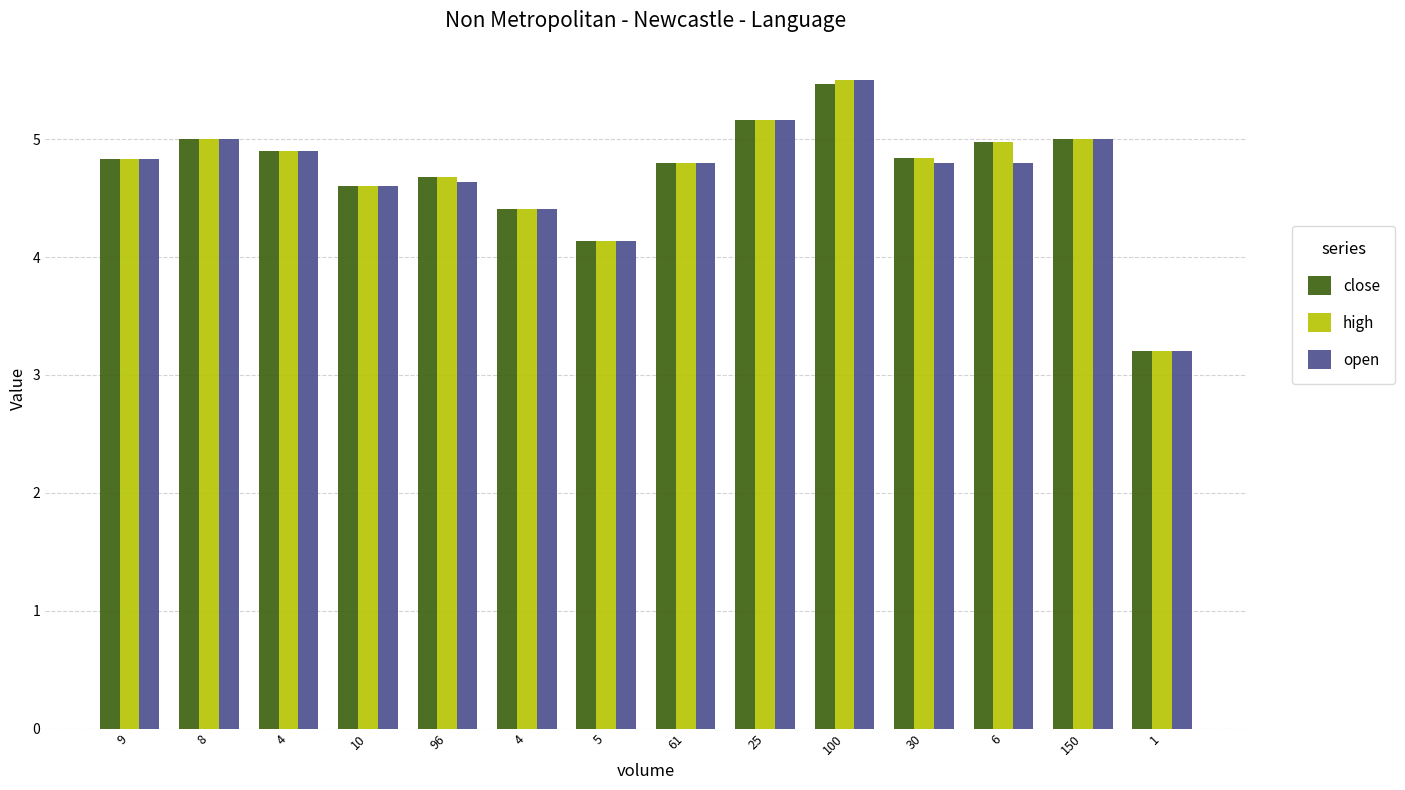

How many bars are there in total?

42